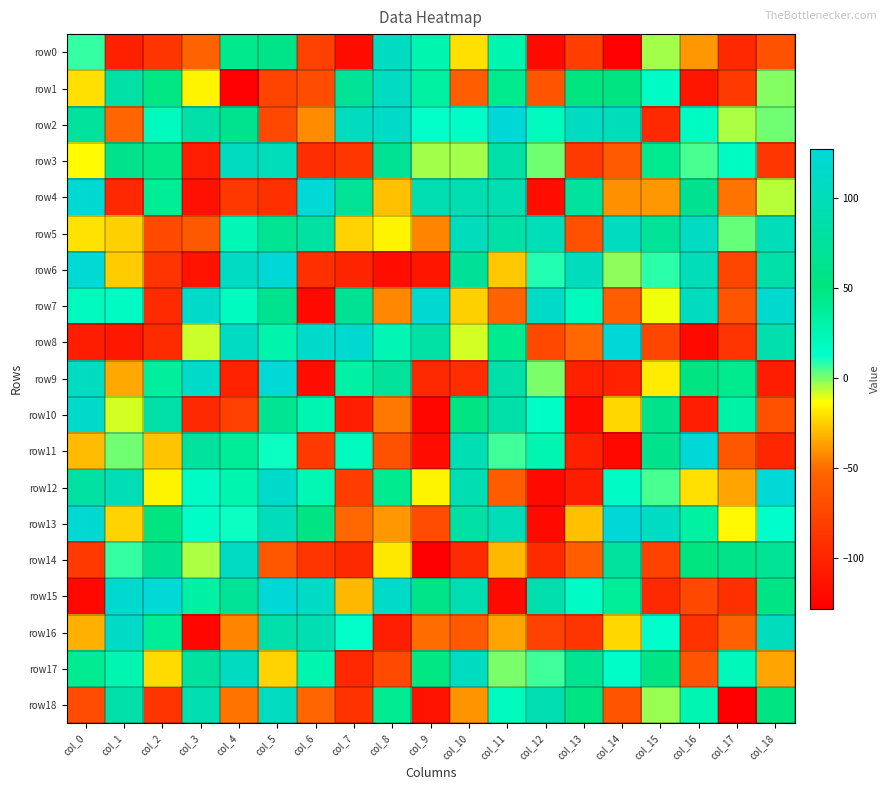

Reading left to right, list all the values displayed in this chart.

row0: col_0=7	col_1=-104	col_2=-88	col_3=-54	col_4=44	col_5=59	col_6=-79	col_7=-119	col_8=107	col_9=27	col_10=-21	col_11=27	col_12=-120	col_13=-81	col_14=-127	col_15=-4	col_16=-39	col_17=-98	col_18=-66
row1: col_0=-21	col_1=84	col_2=49	col_3=-16	col_4=-127	col_5=-77	col_6=-70	col_7=70	col_8=108	col_9=33	col_10=-57	col_11=43	col_12=-65	col_13=50	col_14=52	col_15=16	col_16=-111	col_17=-85	col_18=-1
row2: col_0=75	col_1=-52	col_2=19	col_3=86	col_4=63	col_5=-74	col_6=-42	col_7=104	col_8=113	col_9=12	col_10=15	col_11=127	col_12=19	col_13=107	col_14=101	col_15=-97	col_16=17	col_17=-5	col_18=1
row3: col_0=-14	col_1=62	col_2=46	col_3=-105	col_4=105	col_5=101	col_6=-93	col_7=-87	col_8=68	col_9=-4	col_10=-4	col_11=85	col_12=1	col_13=-84	col_14=-60	col_15=42	col_16=5	col_17=17	col_18=-87
row4: col_0=121	col_1=-98	col_2=38	col_3=-116	col_4=-86	col_5=-92	col_6=125	col_7=69	col_8=-29	col_9=93	col_10=93	col_11=93	col_12=-117	col_13=75	col_14=-41	col_15=-39	col_16=66	col_17=-48	col_18=-6
row5: col_0=-20	col_1=-25	col_2=-72	col_3=-61	col_4=23	col_5=65	col_6=79	col_7=-24	col_8=-16	col_9=-44	col_10=103	col_11=84	col_12=100	col_13=-68	col_14=106	col_15=70	col_16=108	col_17=2	col_18=99
row6: col_0=123	col_1=-26	col_2=-89	col_3=-114	col_4=110	col_5=127	col_6=-92	col_7=-101	col_8=-118	col_9=-112	col_10=72	col_11=-27	col_12=9	col_13=103	col_14=-2	col_15=8	col_16=99	col_17=-75	col_18=86
row7: col_0=20	col_1=17	col_2=-96	col_3=114	col_4=18	col_5=63	col_6=-121	col_7=68	col_8=-43	col_9=121	col_10=-25	col_11=-54	col_12=112	col_13=20	col_14=-58	col_15=-12	col_16=104	col_17=-64	col_18=118
row8: col_0=-106	col_1=-110	col_2=-95	col_3=-8	col_4=109	col_5=28	col_6=115	col_7=120	col_8=25	col_9=82	col_10=-9	col_11=42	col_12=-74	col_13=-51	col_14=126	col_15=-75	col_16=-121	col_17=-89	col_18=89
row9: col_0=105	col_1=-35	col_2=36	col_3=114	col_4=-103	col_5=125	col_6=-117	col_7=32	col_8=73	col_9=-97	col_10=-94	col_11=86	col_12=0	col_13=-104	col_14=-103	col_15=-18	col_16=53	col_17=43	col_18=-106
row10: col_0=115	col_1=-9	col_2=86	col_3=-97	col_4=-80	col_5=65	col_6=26	col_7=-105	col_8=-47	col_9=-123	col_10=54	col_11=85	col_12=15	col_13=-119	col_14=-23	col_15=60	col_16=-105	col_17=31	col_18=-68
row11: col_0=-30	col_1=1	col_2=-28	col_3=77	col_4=38	col_5=11	col_6=-85	col_7=20	col_8=-66	col_9=-118	col_10=95	col_11=6	col_12=26	col_13=-104	col_14=-122	col_15=62	col_16=126	col_17=-63	col_18=-99
row12: col_0=79	col_1=96	col_2=-16	col_3=16	col_4=27	col_5=116	col_6=24	col_7=-82	col_8=42	col_9=-16	col_10=94	col_11=-59	col_12=-121	col_13=-106	col_14=16	col_15=5	col_16=-21	col_17=-36	col_18=124
row13: col_0=122	col_1=-24	col_2=51	col_3=14	col_4=11	col_5=102	col_6=55	col_7=-51	col_8=-39	col_9=-71	col_10=83	col_11=98	col_12=-120	col_13=-29	col_14=127	col_15=110	col_16=33	col_17=-15	col_18=13
row14: col_0=-85	col_1=7	col_2=66	col_3=-5	col_4=109	col_5=-63	col_6=-88	col_7=-97	col_8=-19	col_9=-128	col_10=-95	col_11=-31	col_12=-96	col_13=-57	col_14=76	col_15=-78	col_16=51	col_17=58	col_18=70
row15: col_0=-122	col_1=118	col_2=124	col_3=32	col_4=69	col_5=127	col_6=111	col_7=-31	col_8=114	col_9=59	col_10=93	col_11=-120	col_12=90	col_13=16	col_14=37	col_15=-97	col_16=-73	col_17=-92	col_18=56
row16: col_0=-33	col_1=113	col_2=38	col_3=-123	col_4=-44	col_5=85	col_6=94	col_7=12	col_8=-105	col_9=-50	col_10=-61	col_11=-36	col_12=-79	col_13=-88	col_14=-23	col_15=13	col_16=-90	col_17=-56	col_18=102
row17: col_0=41	col_1=26	col_2=-22	col_3=77	col_4=106	col_5=-24	col_6=27	col_7=-98	col_8=-72	col_9=48	col_10=105	col_11=0	col_12=6	col_13=65	col_14=14	col_15=54	col_16=-64	col_17=21	col_18=-36
row18: col_0=-71	col_1=87	col_2=-89	col_3=94	col_4=-48	col_5=105	col_6=-52	col_7=-90	col_8=41	col_9=-114	col_10=-40	col_11=20	col_12=93	col_13=52	col_14=-64	col_15=-3	col_16=26	col_17=-128	col_18=53